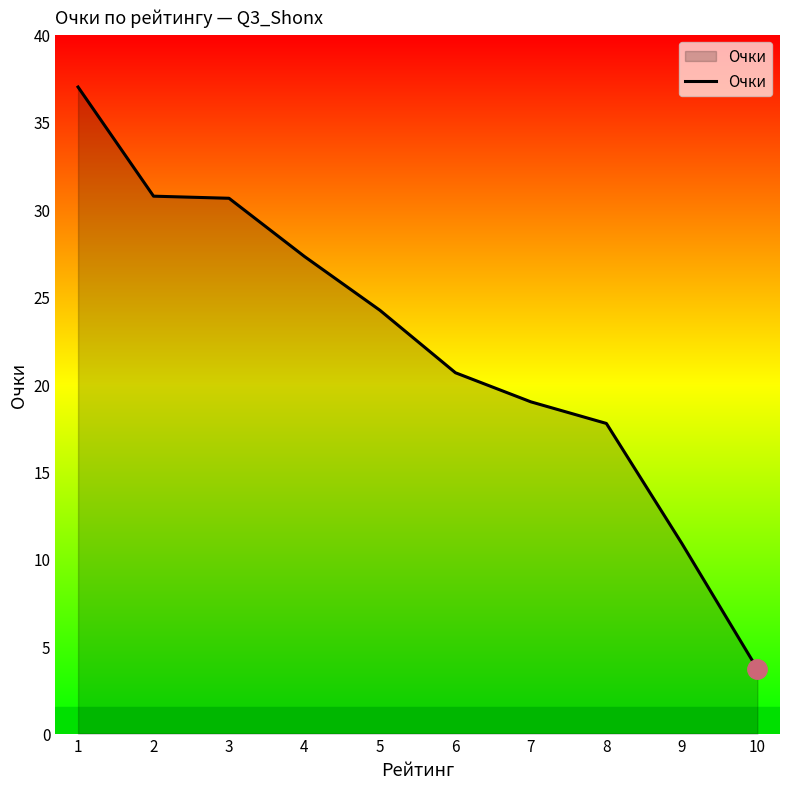

True or false: the data shows 5.1 at 7.

False